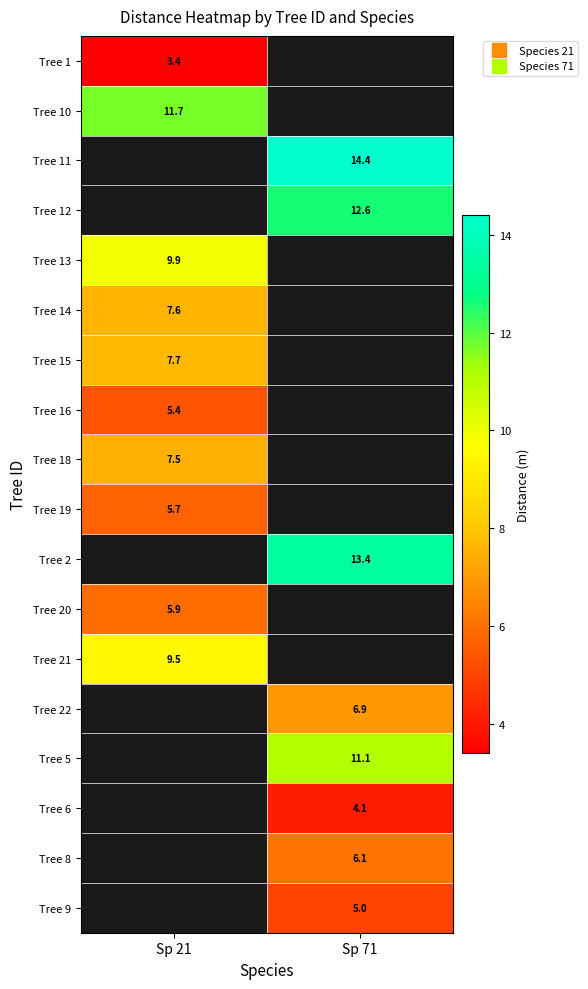

Which category has the lowest value in the Tree 19 series?

Sp 21